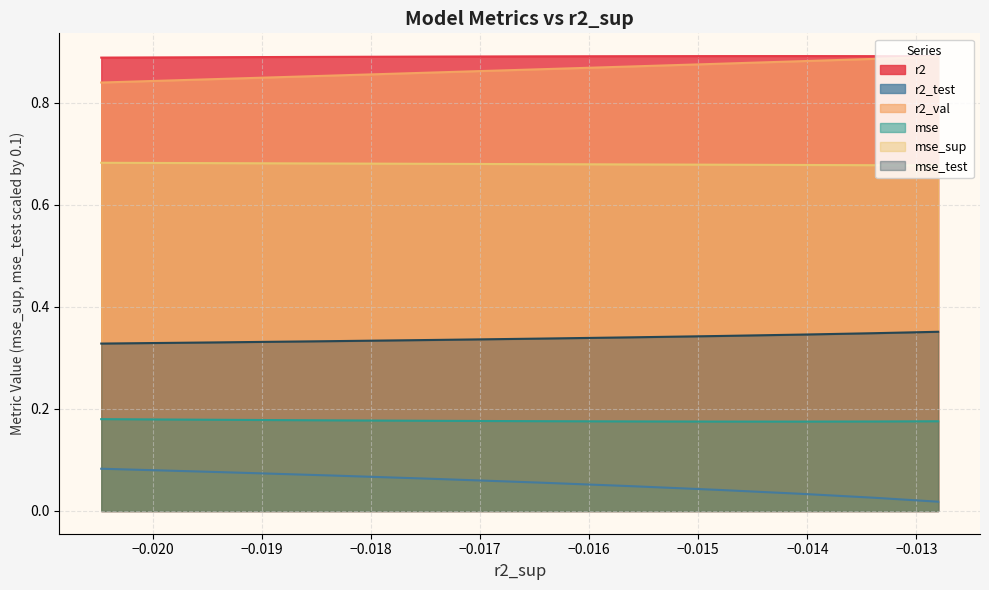

Count the r2_val values in the range 0 to 1.

10